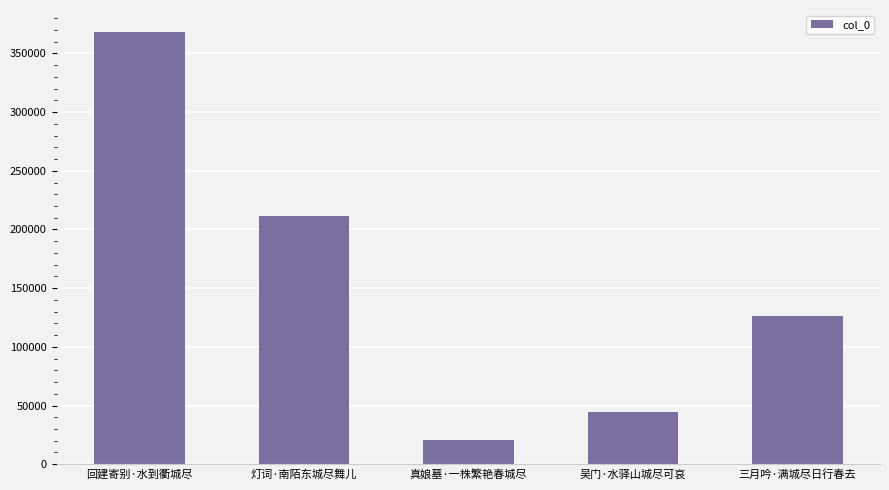

Reading left to right, transcribe all the data shown in this chart.

368577	211796	20693	44859	125956